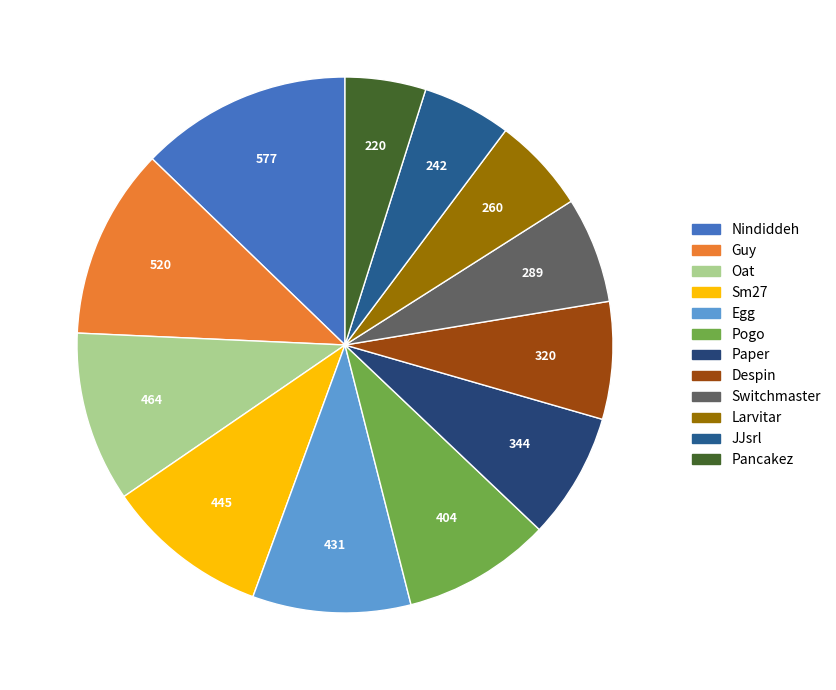

To the nearest percent, what is the average slice percentage?

8%